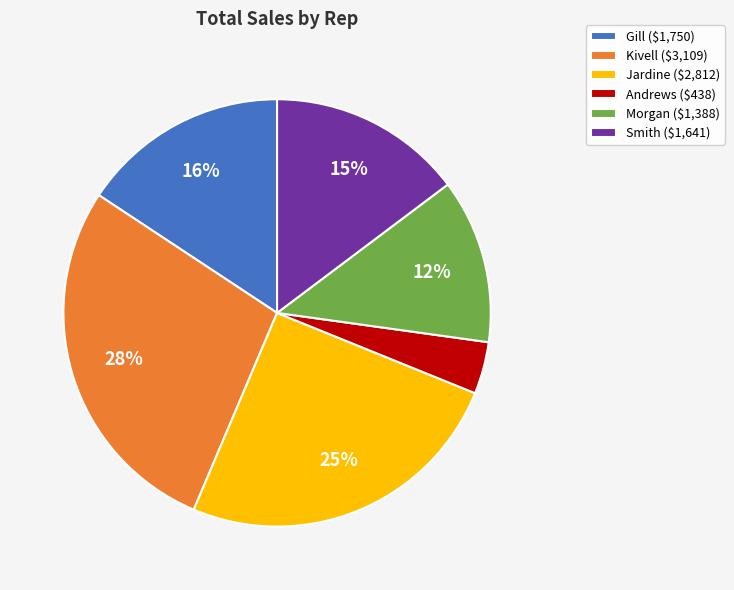

Is the sum of Smith and Kivell greater than half?

No